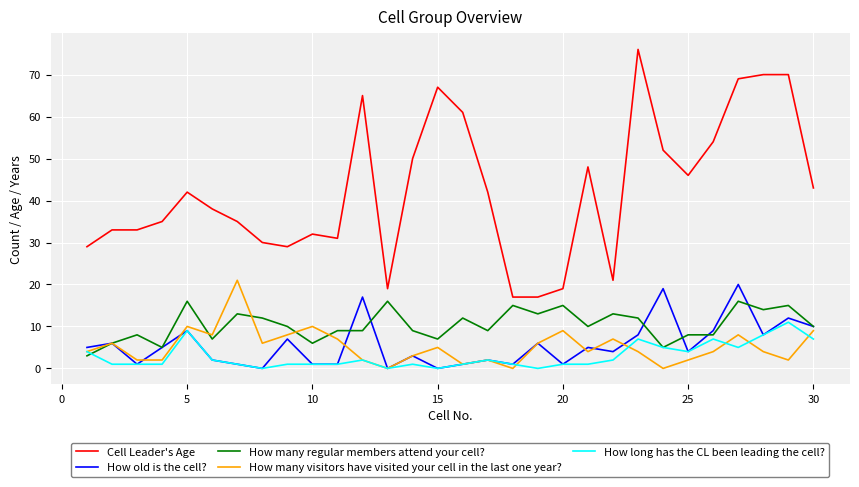

What is the maximum value for How many visitors have visited your cell in the last one year??

21